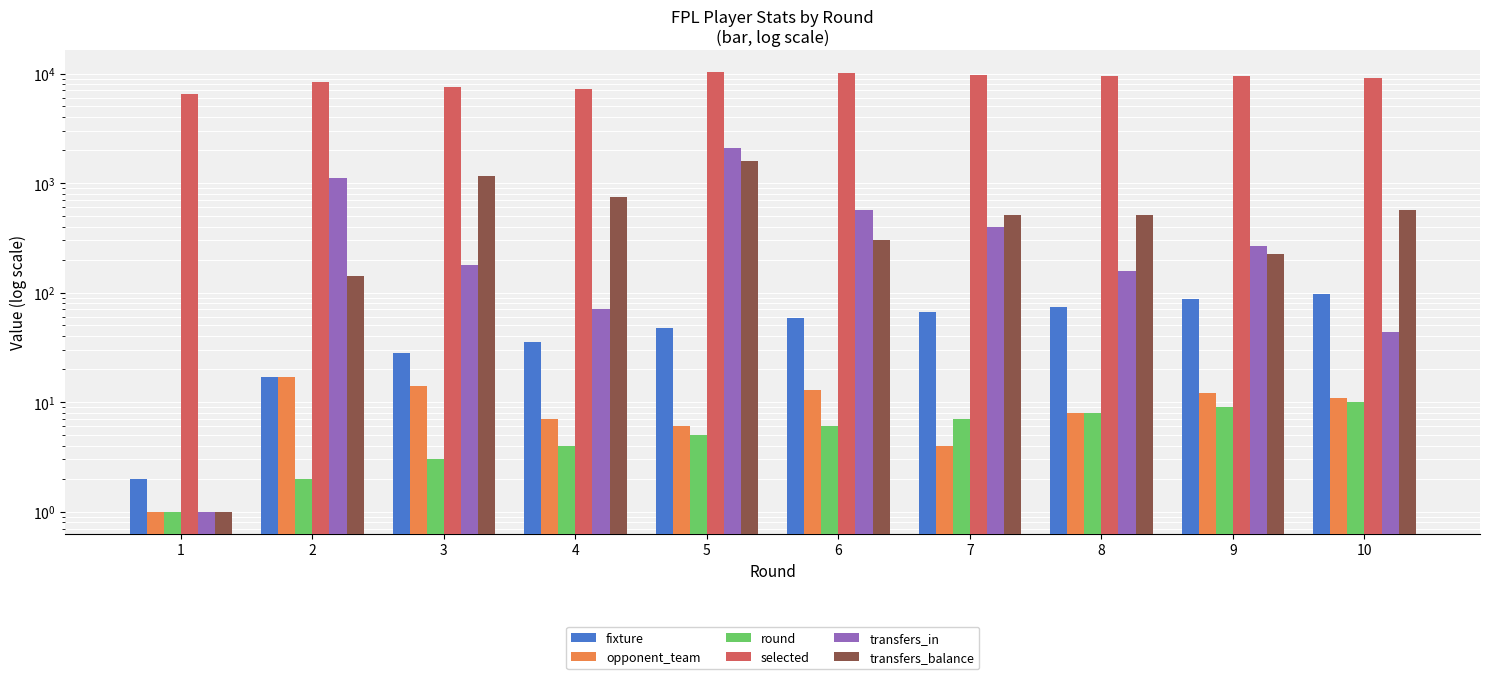

At how many categories does at least one series exceed 2517?

10